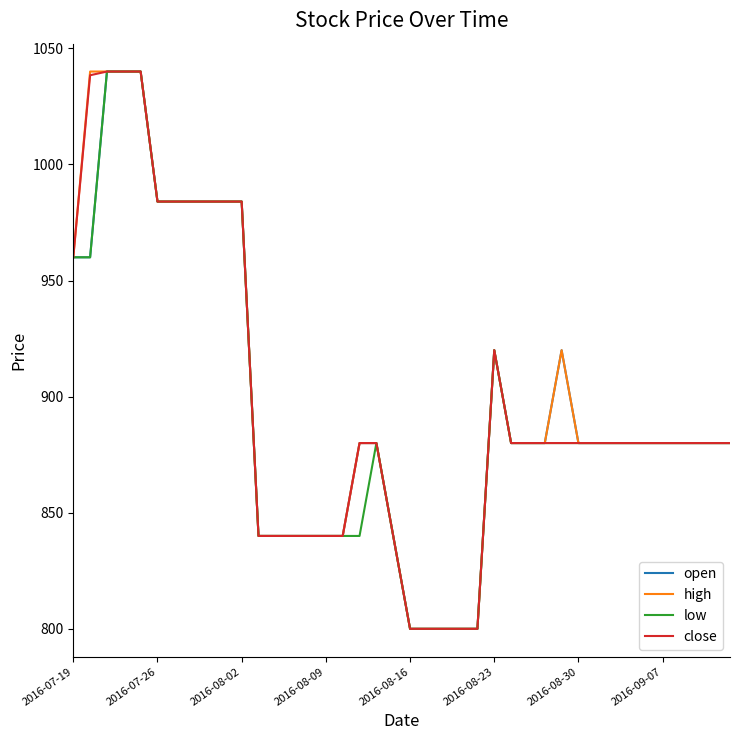

What is the greatest value displayed?

1040.0